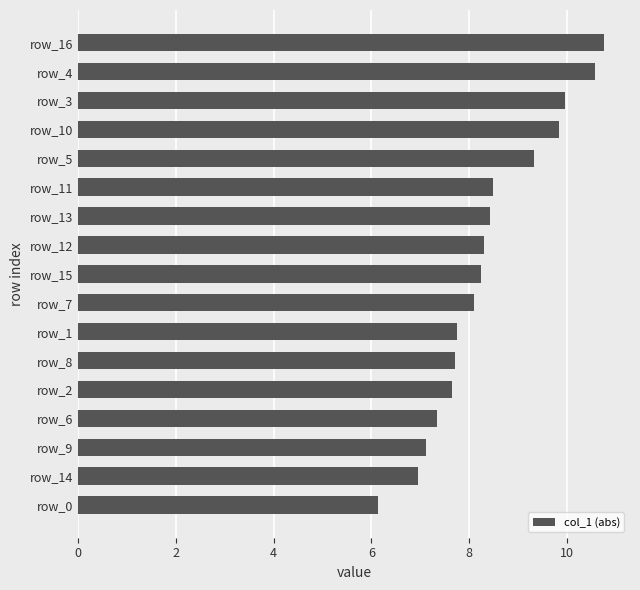

What is the difference between the second highest and second lowest values?

3.6